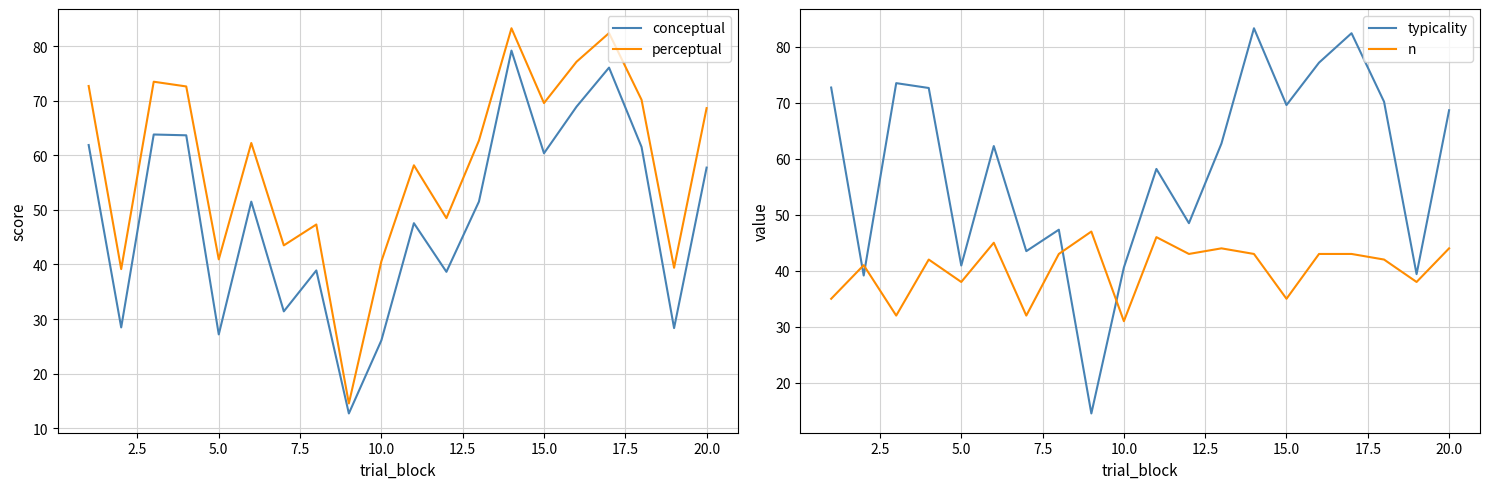

True or false: conceptual has a value of 27.2 at 5.0.

True